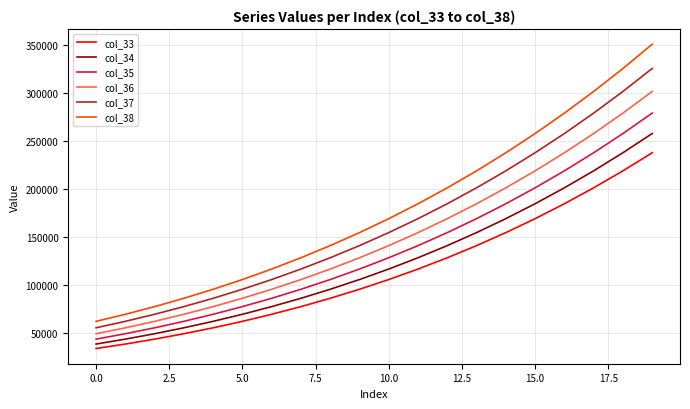

What is the difference between the maximum and minimum values in the col_38 series?

289244.8